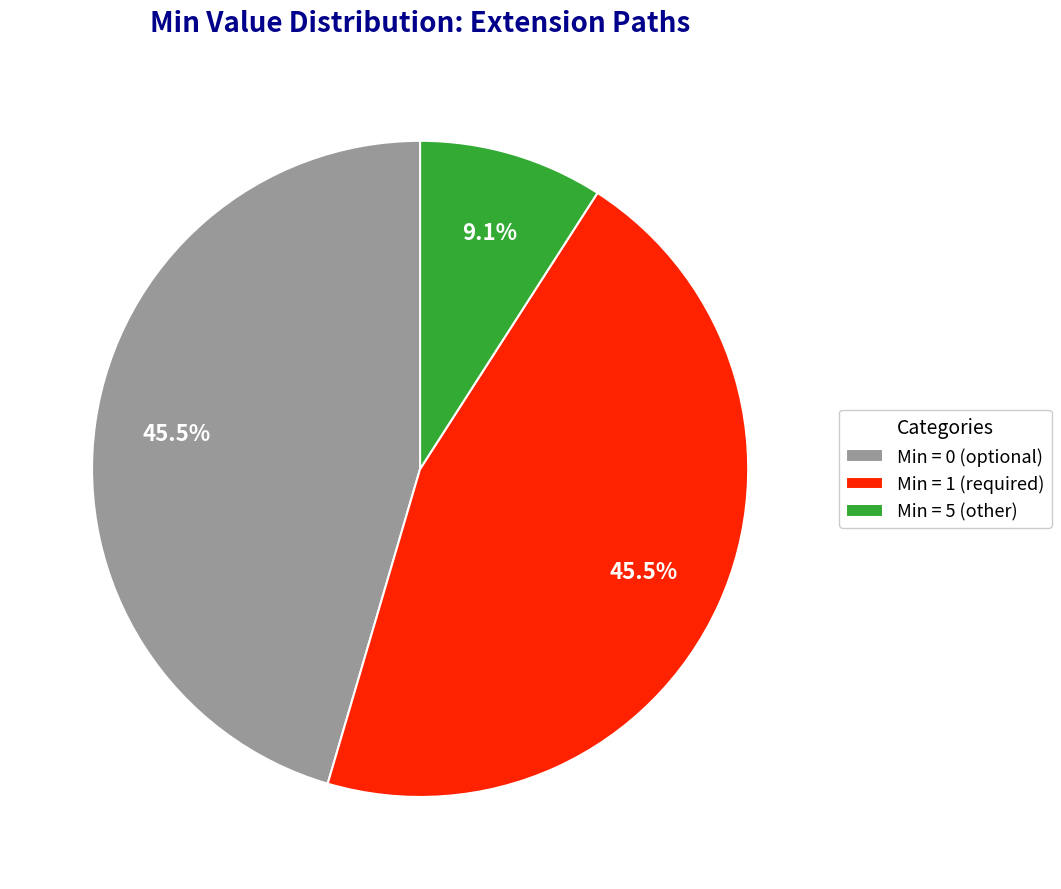

To the nearest percent, what is the average slice percentage?

33%